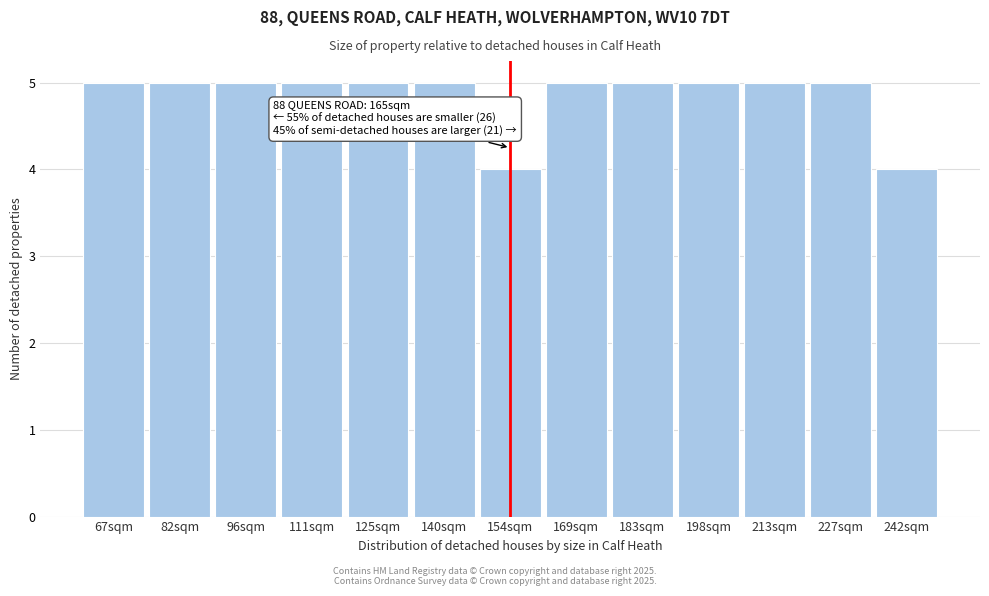

Reading left to right, what are all the values shown in this chart?

67sqm=5	82sqm=5	96sqm=5	111sqm=5	125sqm=5	140sqm=5	154sqm=4	169sqm=5	183sqm=5	198sqm=5	213sqm=5	227sqm=5	242sqm=4